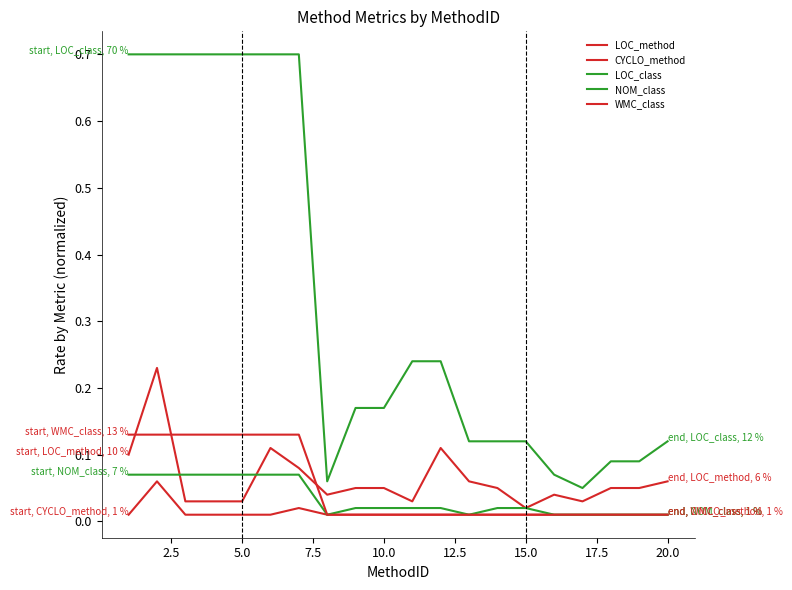

Does the chart have visible grid lines?

No